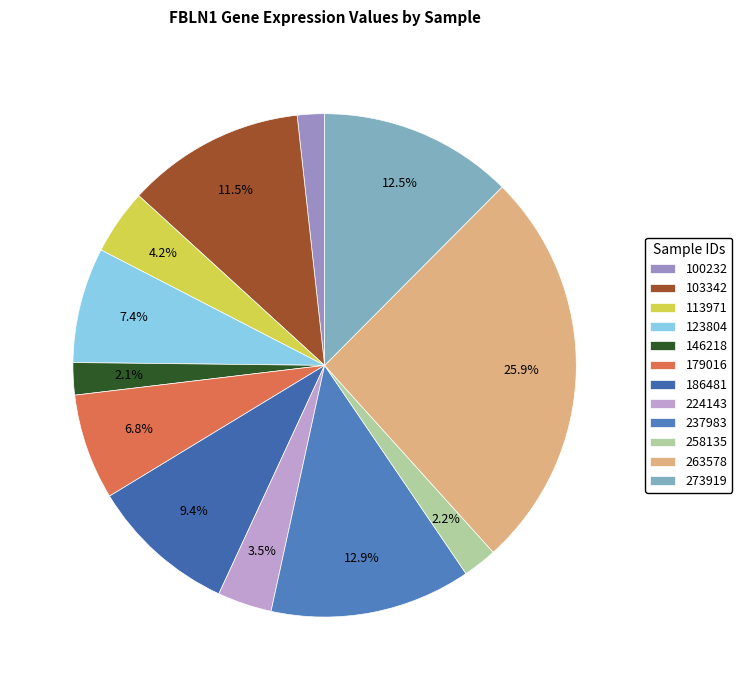

To the nearest percent, what portion does 179016 represent?

7%